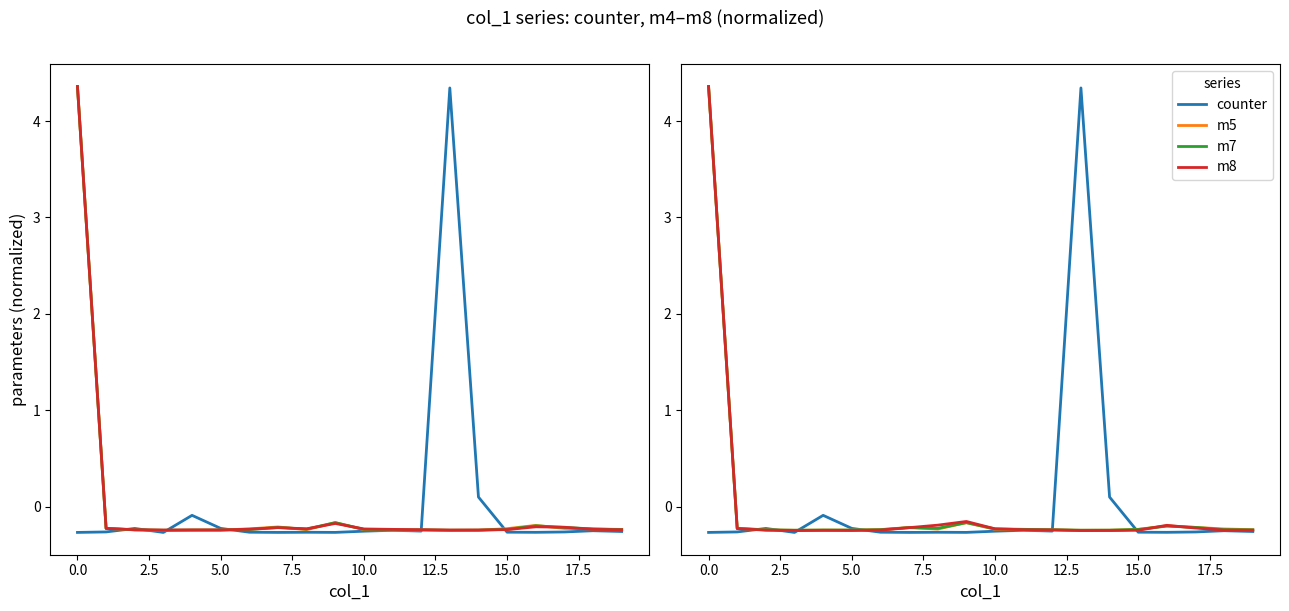

How many values in m5 are below zero?

19